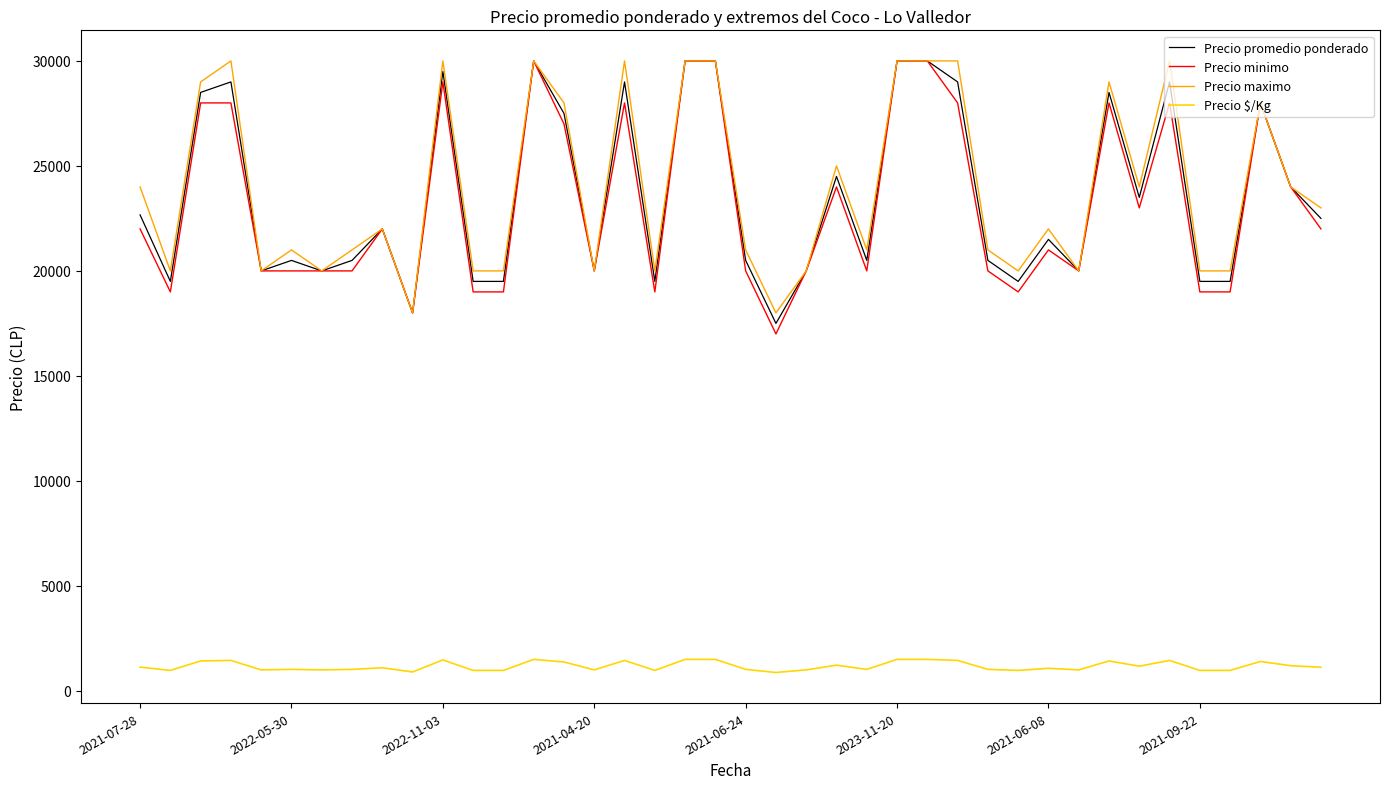

What is the difference between the maximum and minimum values in the Precio maximo series?

12000